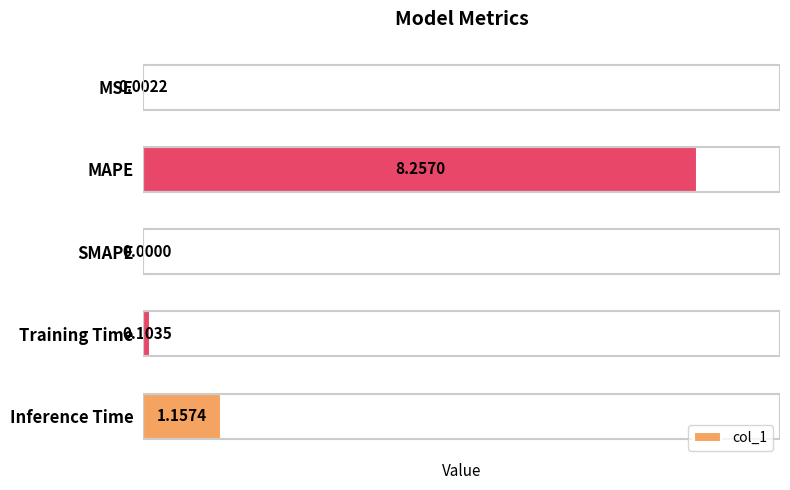

Which has a higher value, Training Time or MAPE?

MAPE